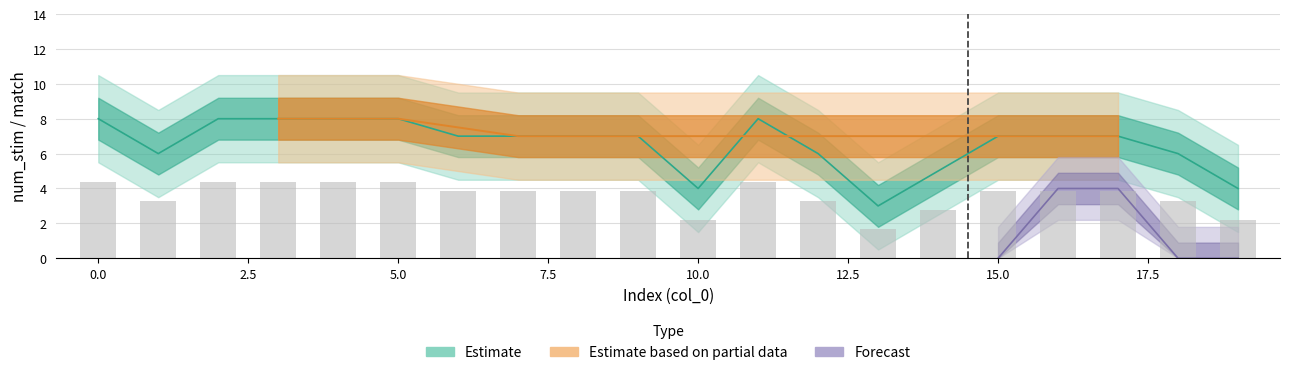

List the labels in order of value, largest first.

0, 2, 3, 4, 5, 11, 6, 7, 8, 9, 15, 16, 17, 1, 12, 18, 14, 10, 19, 13